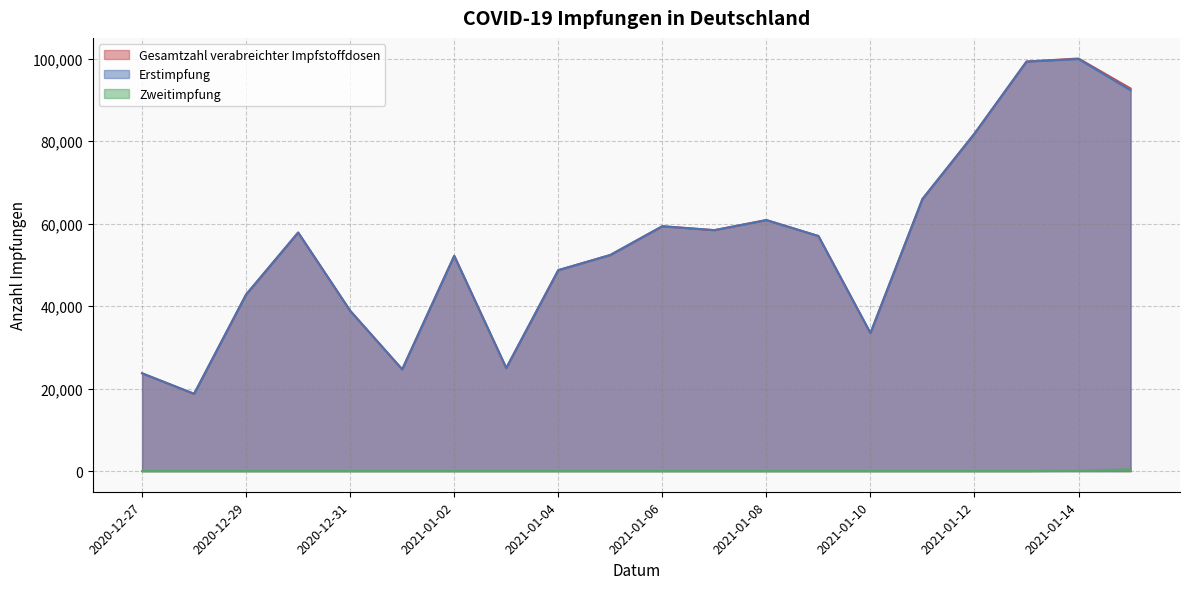

True or false: Erstimpfung and Gesamtzahl verabreichter Impfstoffdosen intersect in this chart.

False